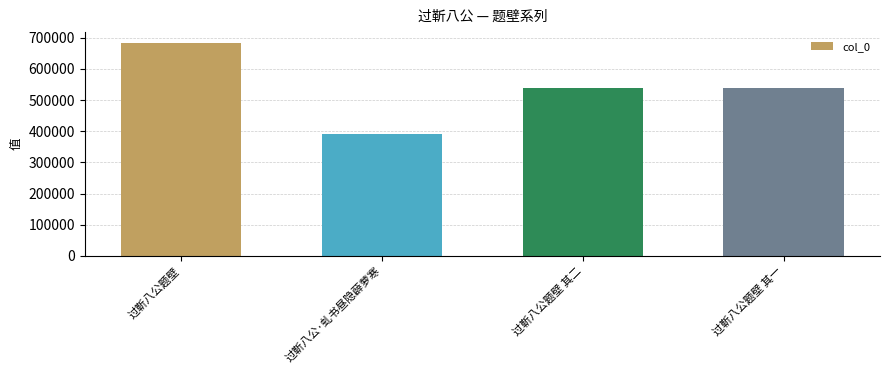

How many bars are there in total?

4